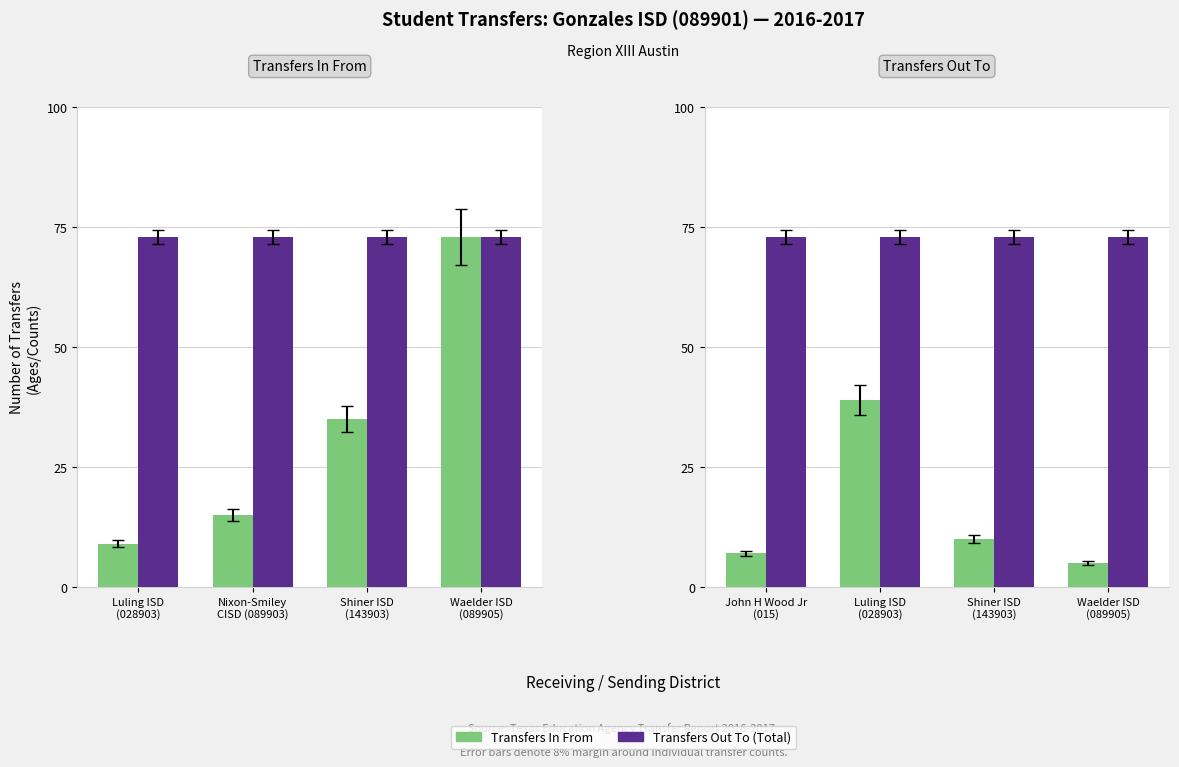

Which label corresponds to the largest value in the chart?

Waelder ISD
(089905)